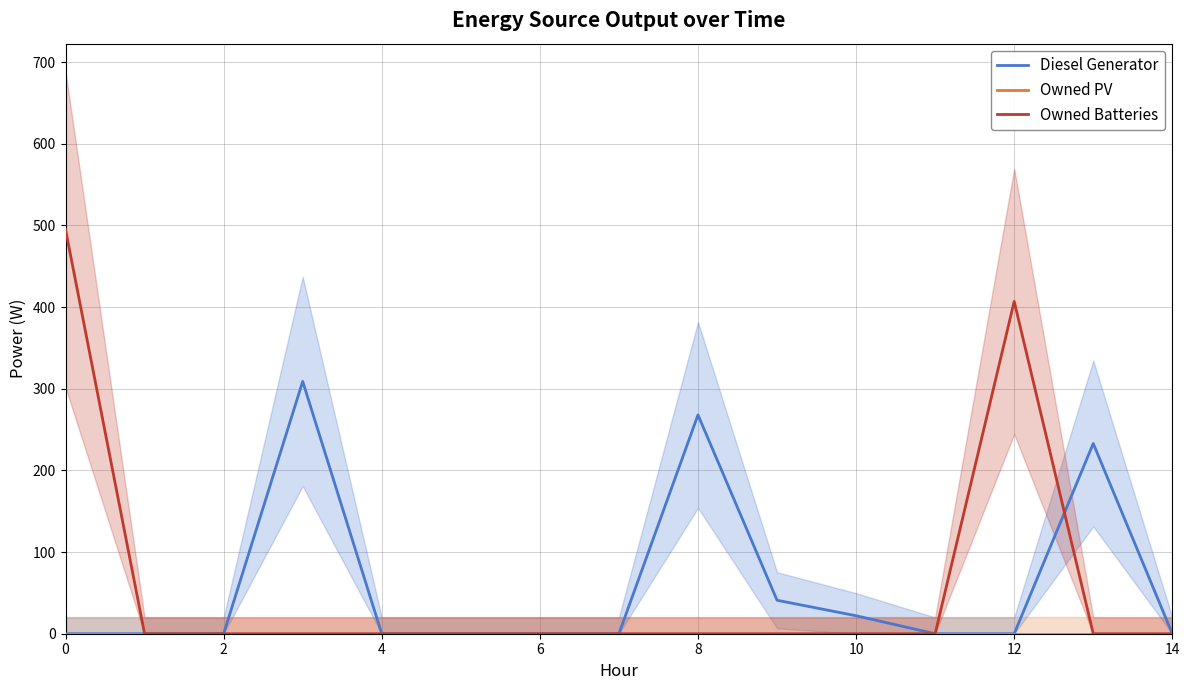

Rank the series by their maximum value, from lowest to highest.

Owned PV, Diesel Generator, Owned Batteries